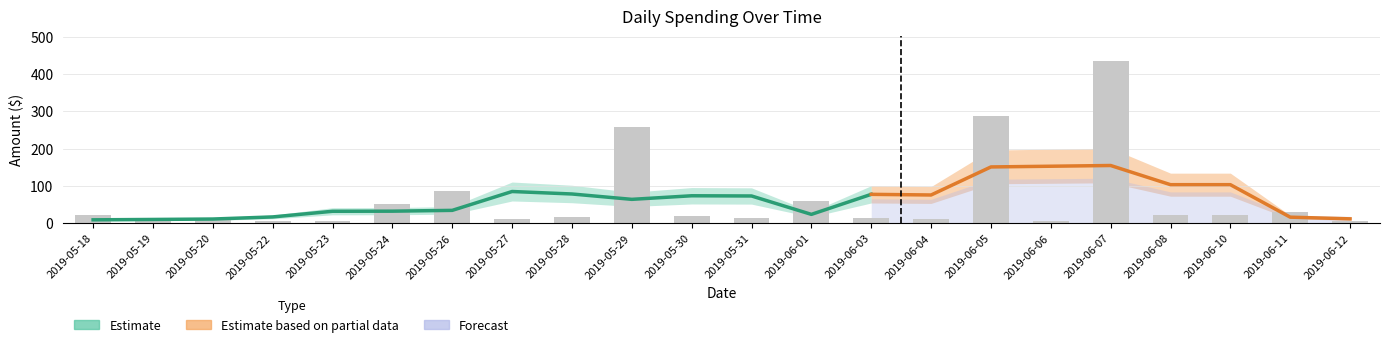

What is the difference between the maximum and minimum values?

430.8